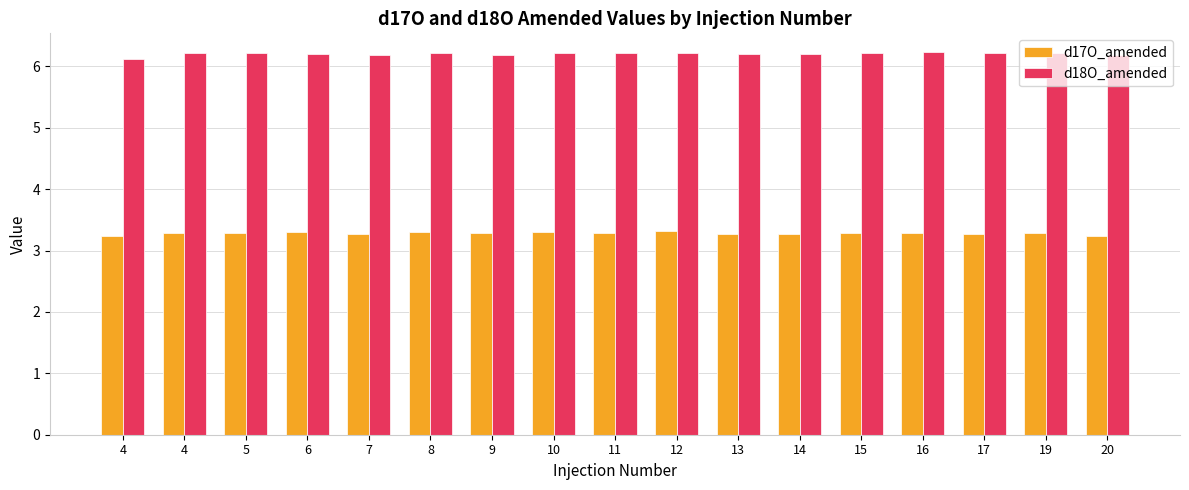

How many groups of bars are there?

17